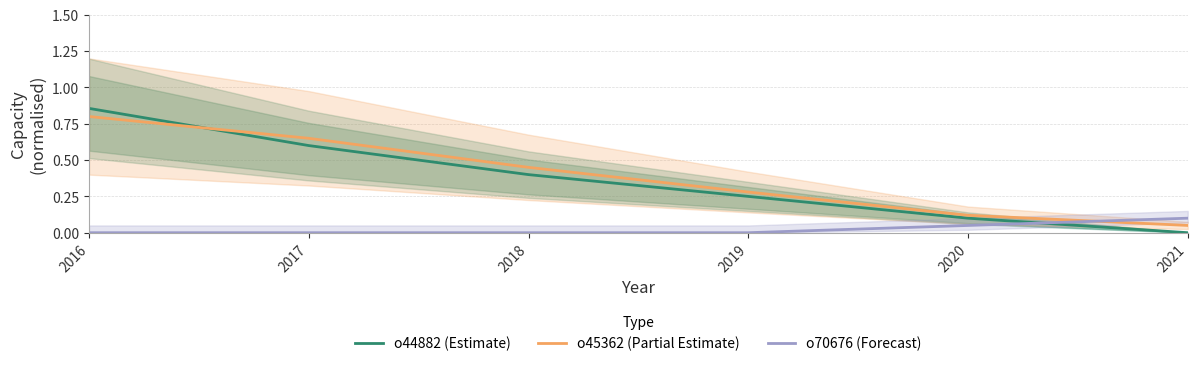

Does the chart display data point markers on the line(s)?

No